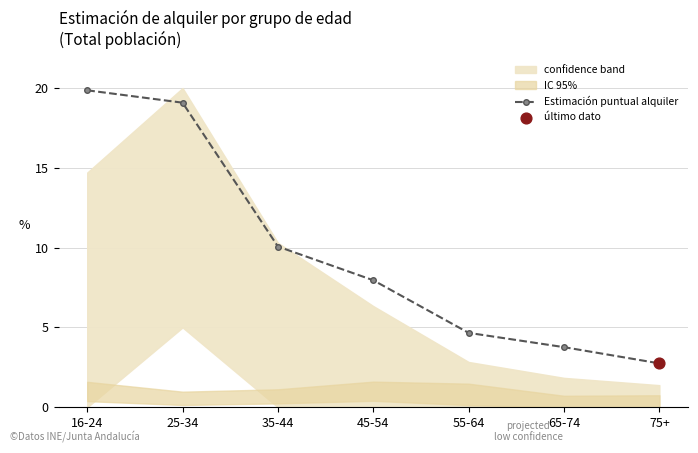

What is the change in value from 25-34 to 45-54?

-11.1